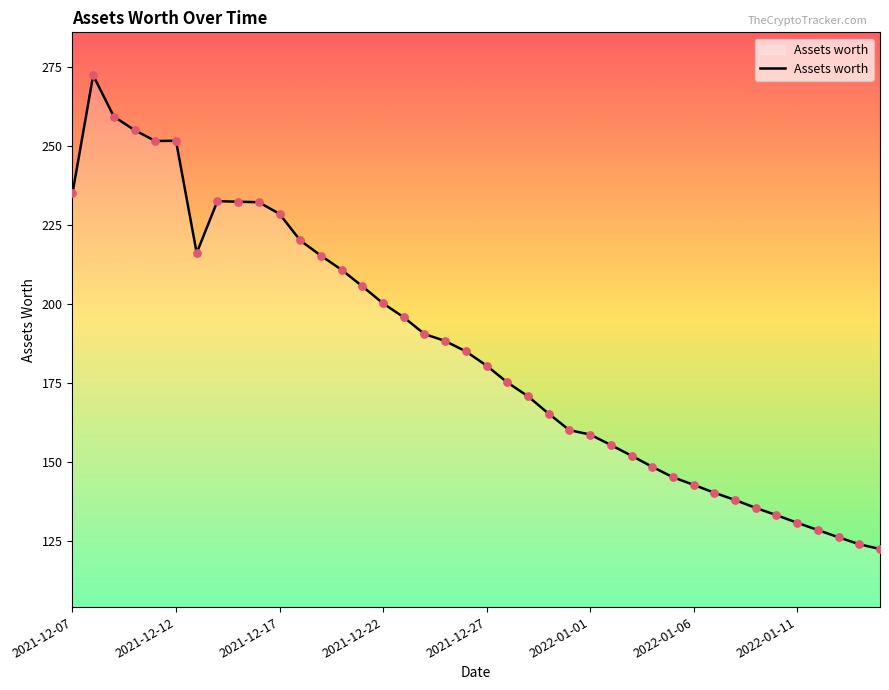

What is the difference between the maximum and minimum values?

149.8